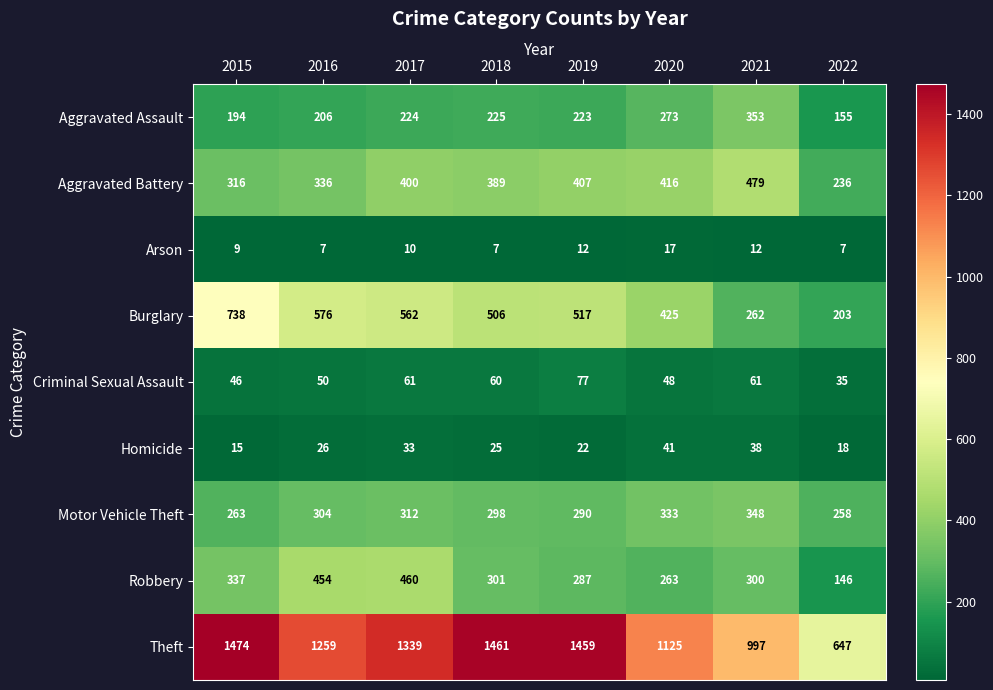

At which category is the sum across all series the highest?

2017